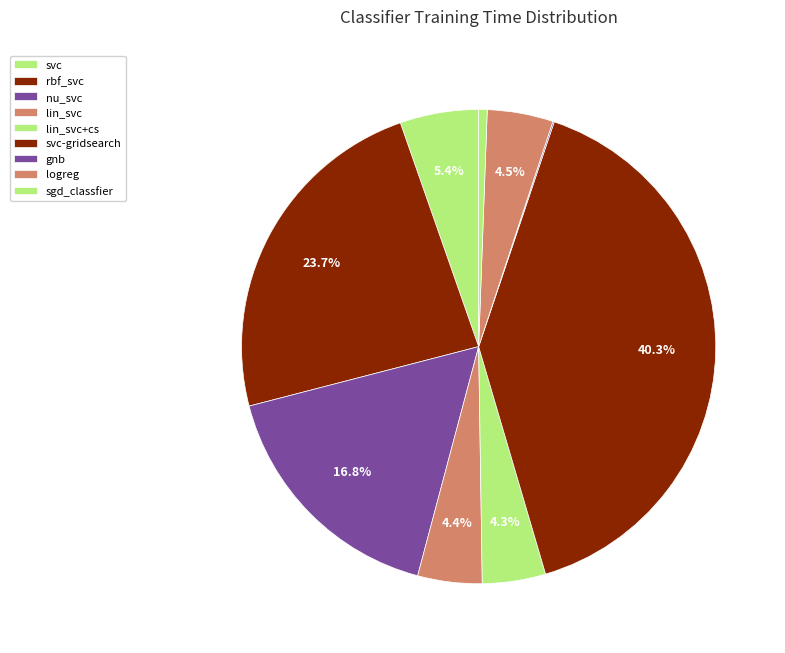

Is it true that svc-gridsearch is 28% of the pie?

False